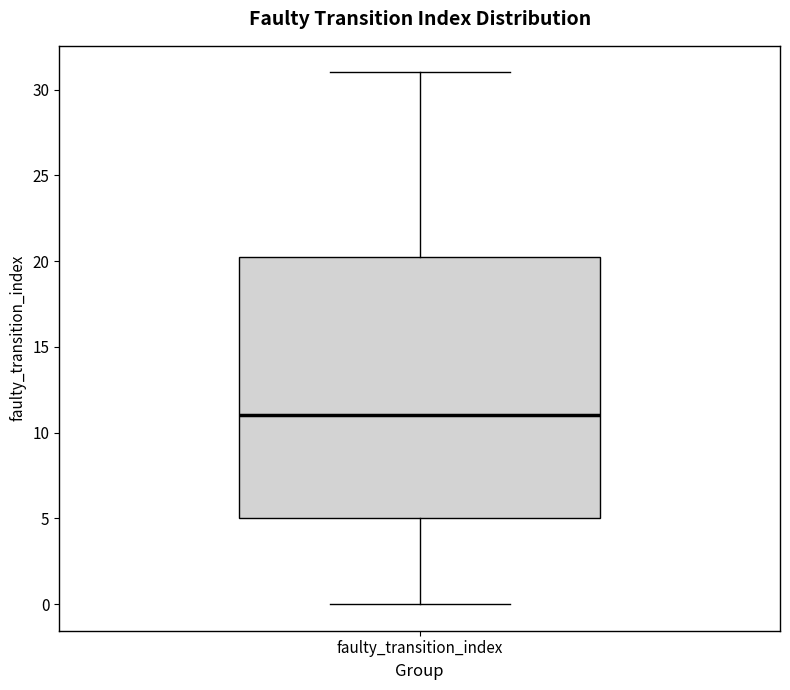

Transcribe this box plot: give where the median line is, the range the box spans, and where the two whiskers end, as read against the y-axis. The values are not printed on the chart, so give them approximately, as read against the axis.

median 11.0, box 5.0 to 20.5, whiskers 0.0 to 31.0